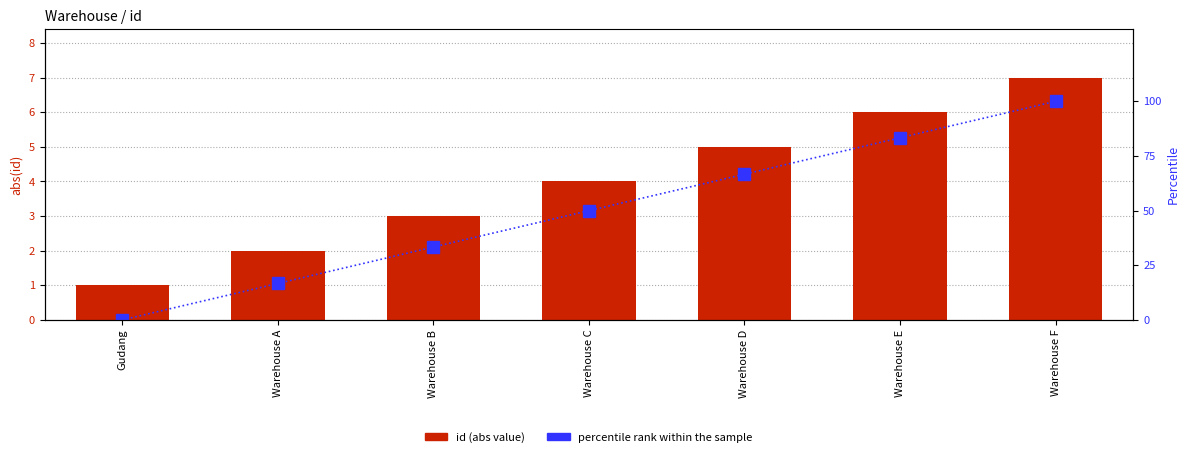

What are all the series names shown in the legend?

id (abs value), percentile rank within the sample